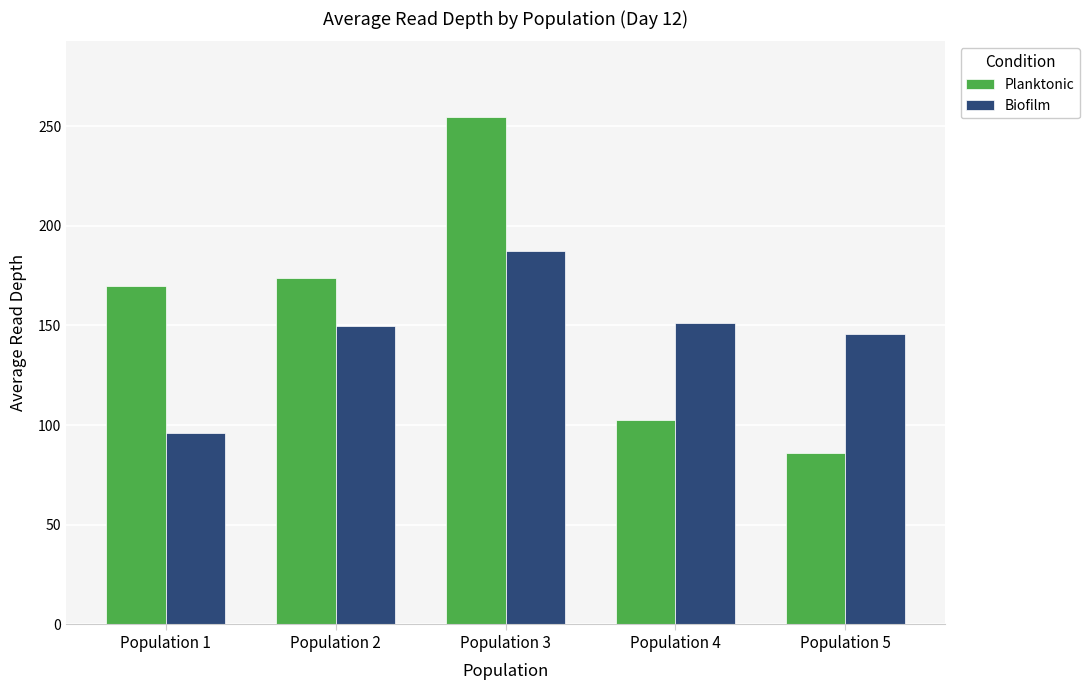

Reading left to right, what are all the values shown in this chart?

Planktonic: Population 1=169.7	Population 2=173.6	Population 3=254.4	Population 4=102.5	Population 5=86.0
Biofilm: Population 1=96.0	Population 2=149.7	Population 3=187.3	Population 4=151.3	Population 5=145.5